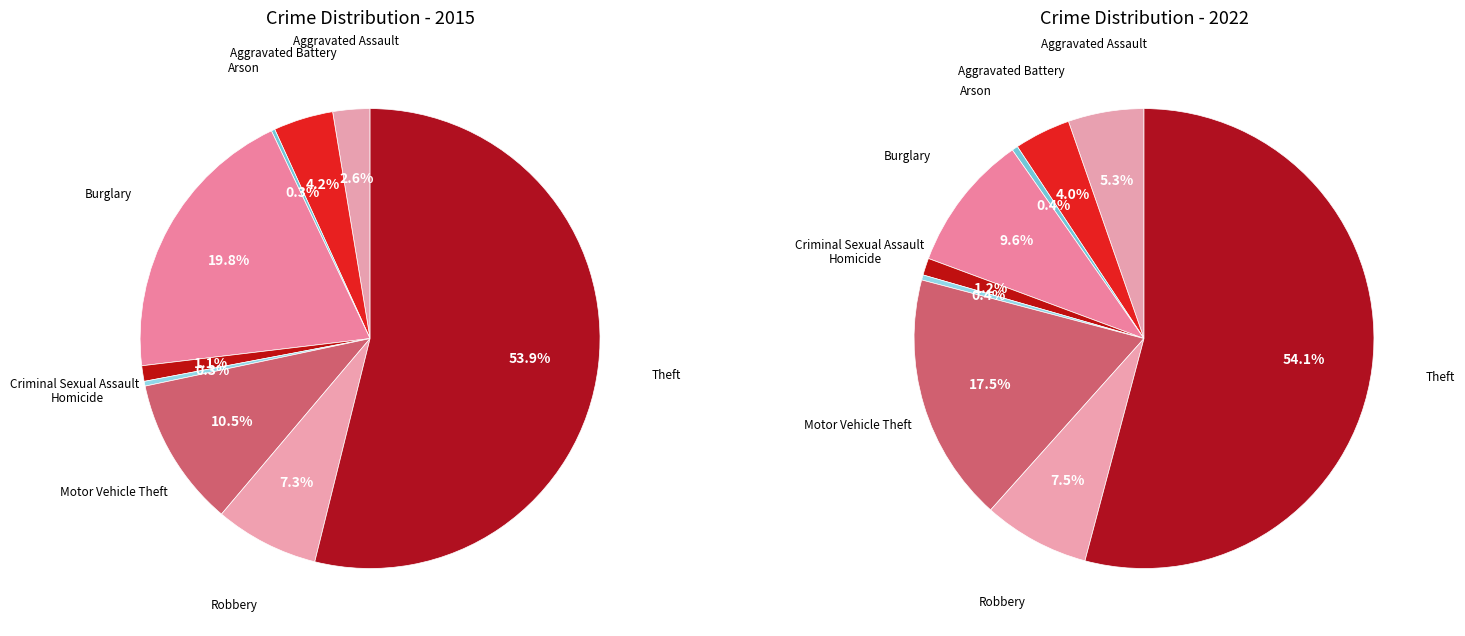

Between Aggravated Battery and Theft, which series saw the biggest shift?

2022